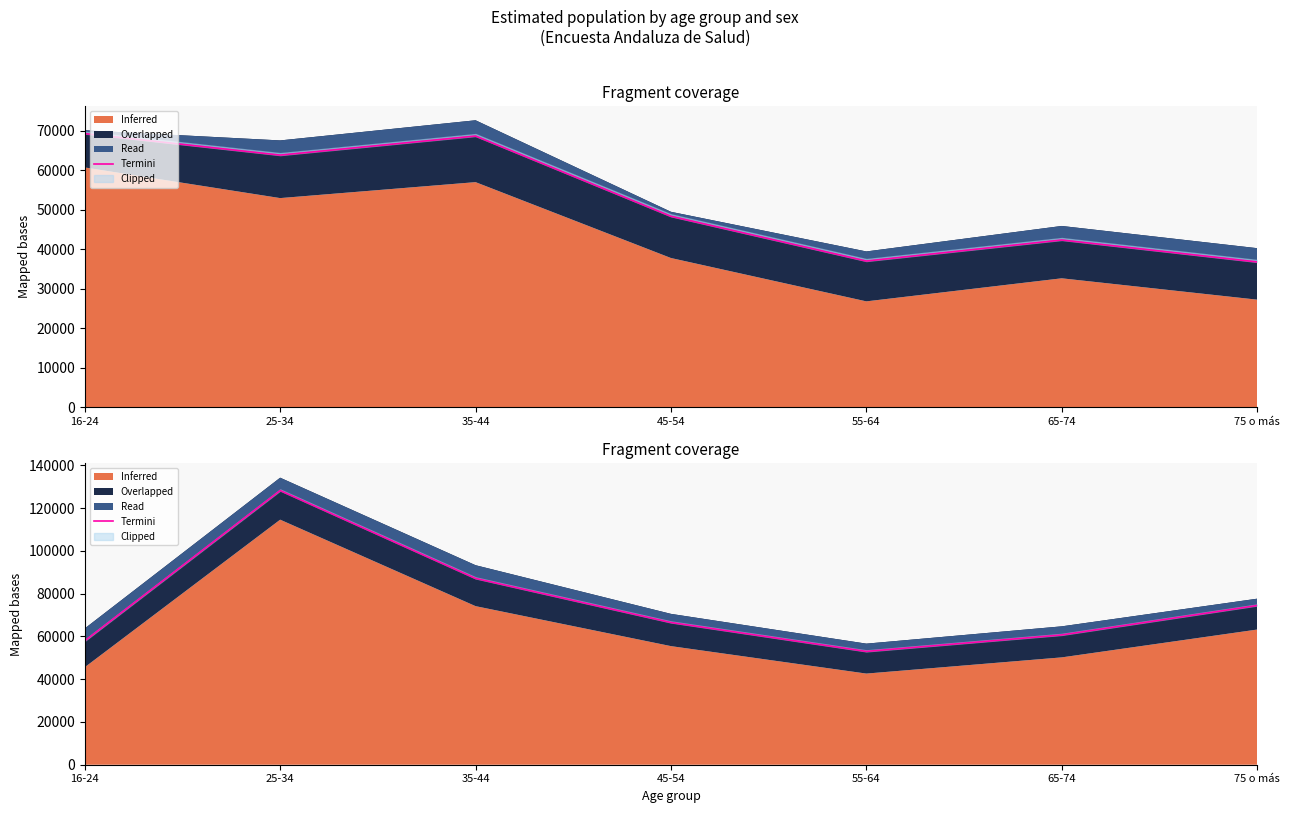

The value at 55-64 is 34706. True or false?

False